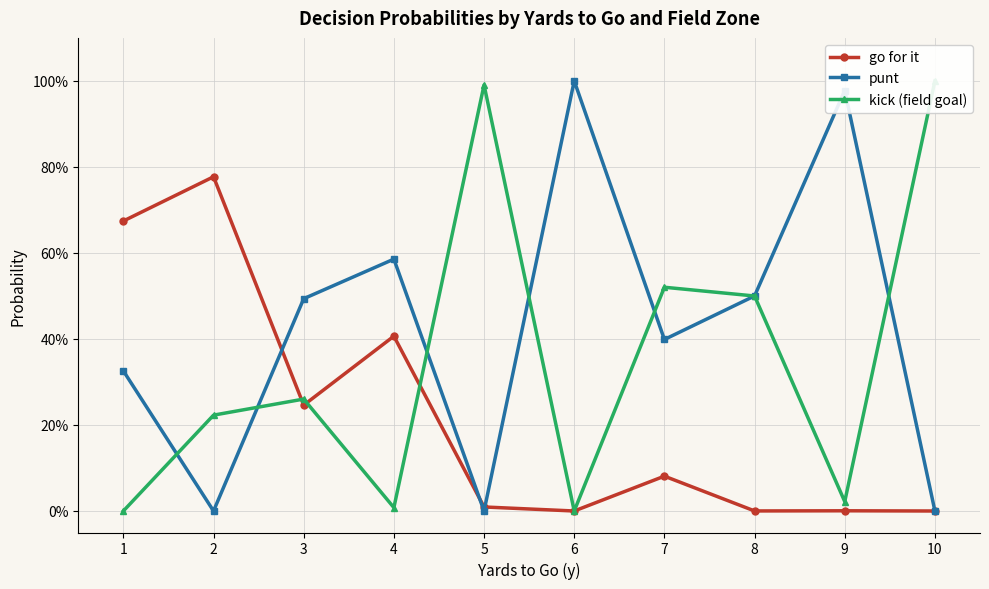

Reading right to left, extract all data points from this chart.

go for it: 0.0	0.0	0.0	0.1	0.0	0.0	0.4	0.2	0.8	0.7
punt: 0.0	1.0	0.5	0.4	1.0	0.0	0.6	0.5	0.0	0.3
kick (field goal): 1.0	0.0	0.5	0.5	0.0	1.0	0.0	0.3	0.2	0.0